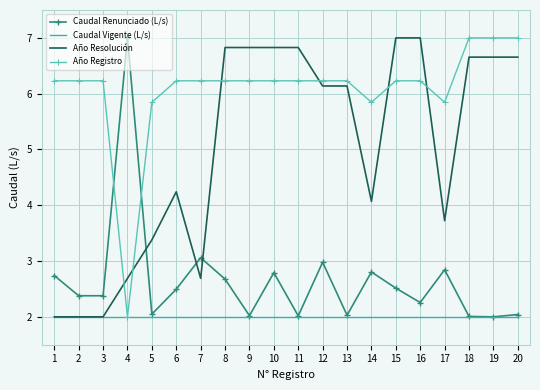

What is the difference between the highest and lowest values at 6?

4.2